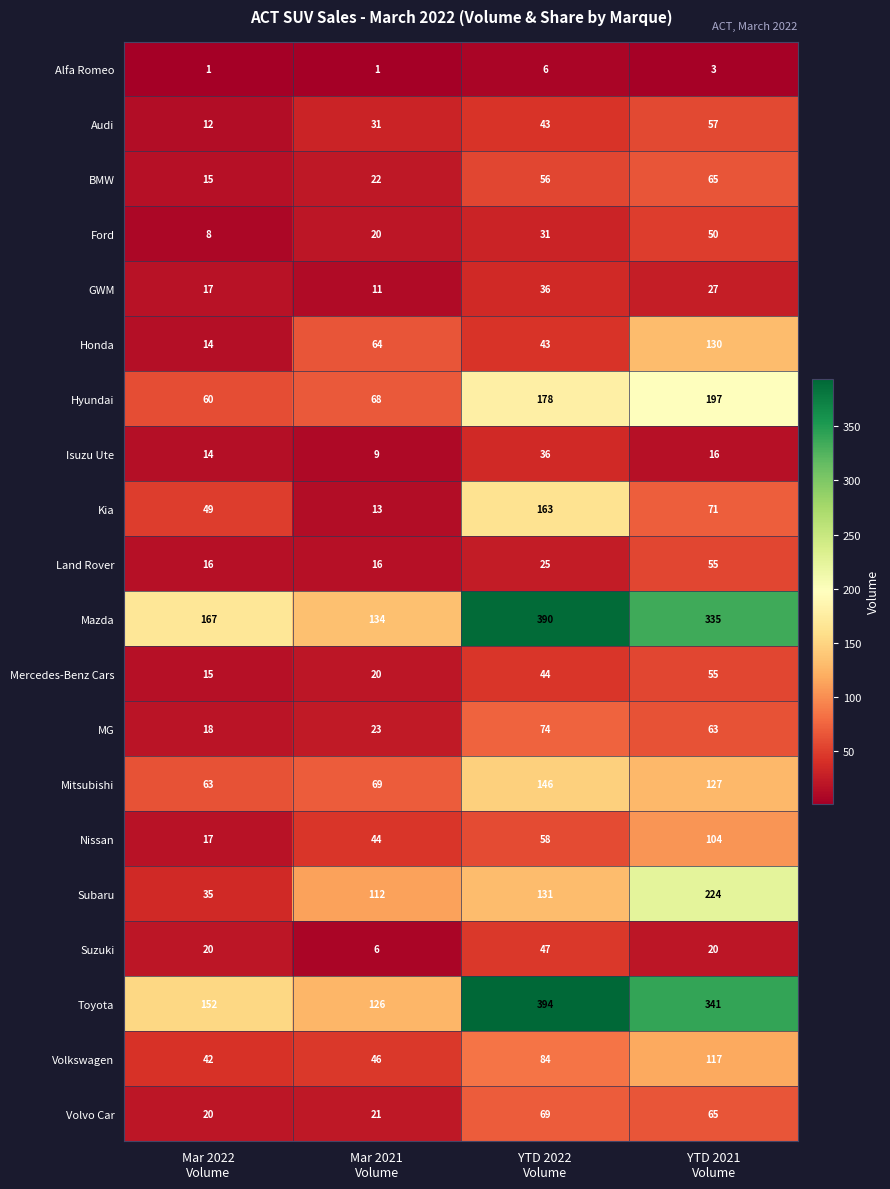

What is the highest value of the Land Rover series?

55